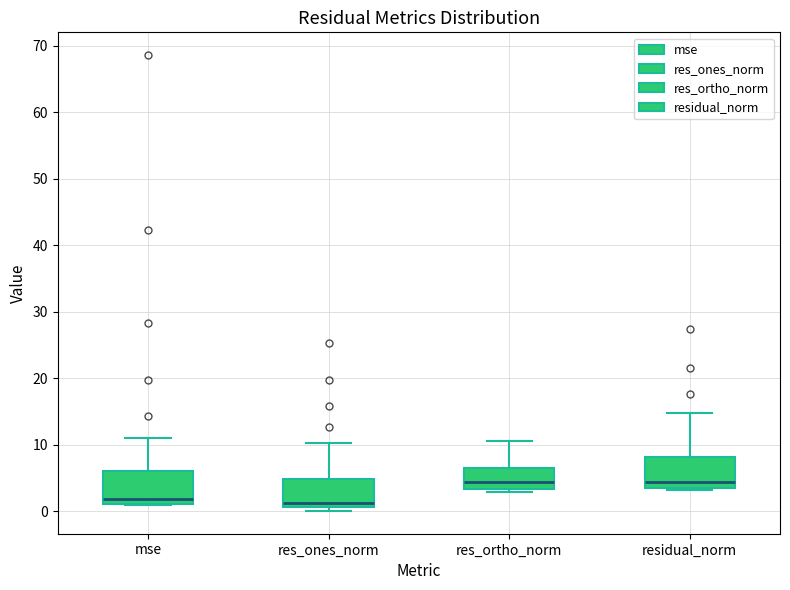

Reading left to right, transcribe this box plot: for each box, give where its median line is, the range the box spans, and where its two whiskers end, as read against the y-axis. The values are not printed on the chart, so give them approximately, as read against the axis.

mse: median 2, box 1 to 6, whiskers 1 to 11
res_ones_norm: median 1 (just above the box's lower edge), box 1 to 5, whiskers 0 to 10
res_ortho_norm: median 4, box 3 to 7, whiskers 3 (just below the box's lower edge) to 11
residual_norm: median 4, box 3 to 8, whiskers 3 to 15